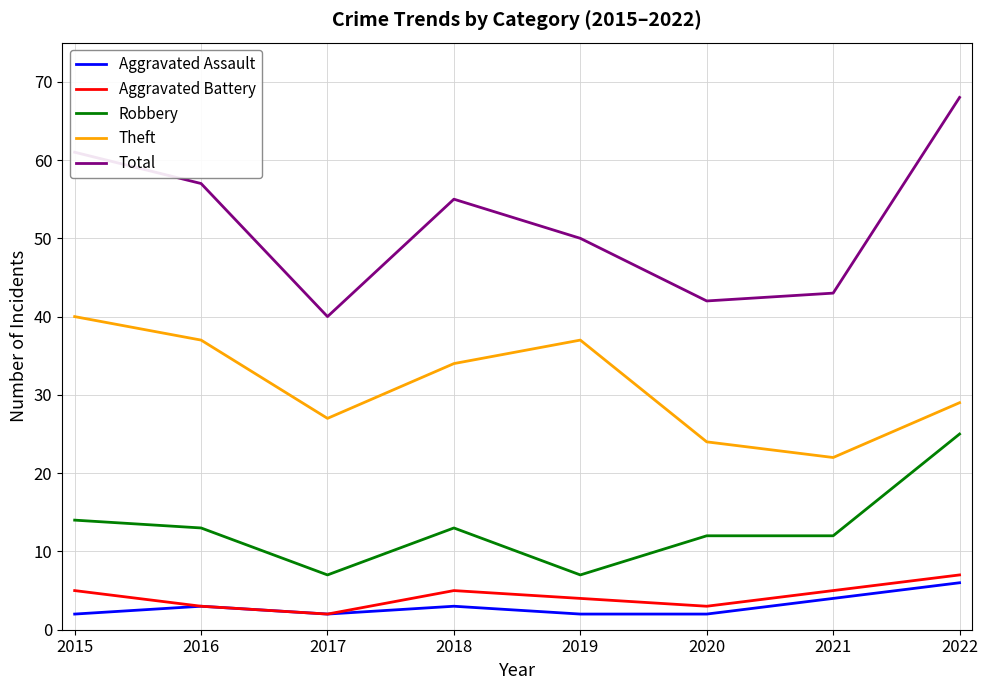

How many Theft values are between 27 and 37?

5